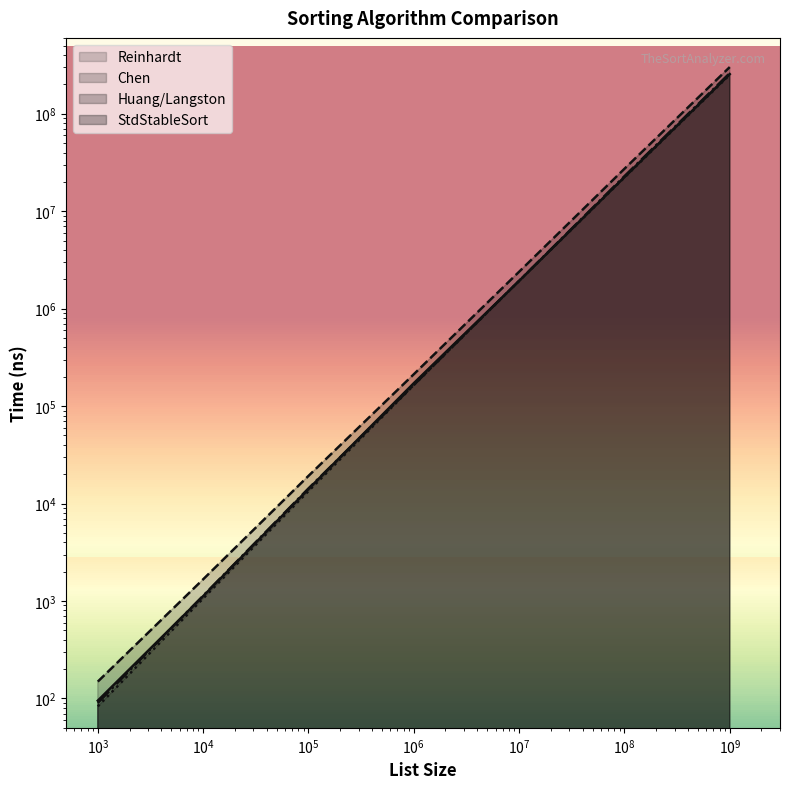

Which series has the widest spread of values?

Chen